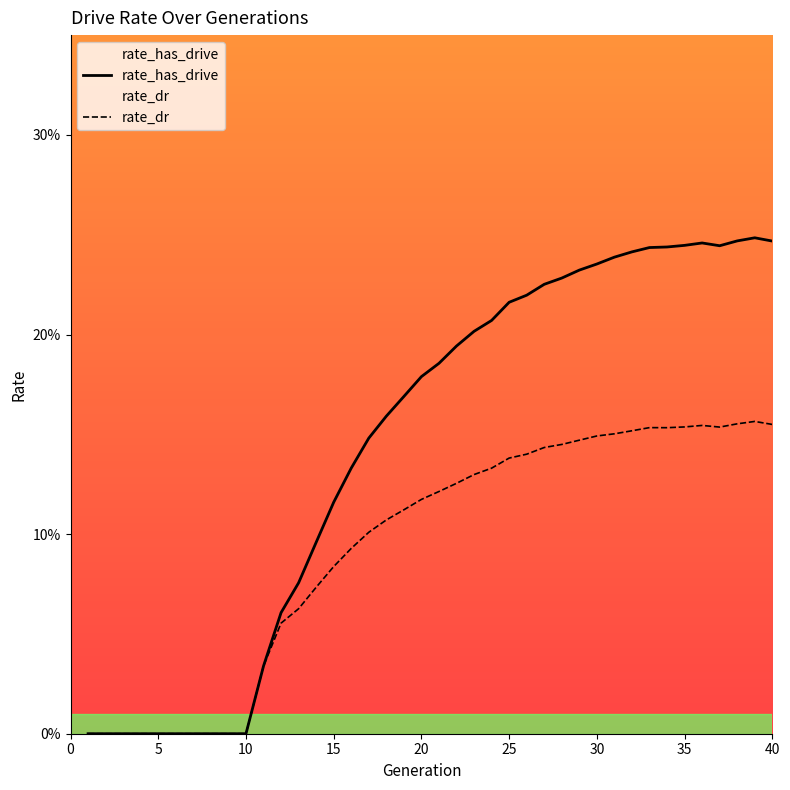

Is this an area chart (filled region under the line)?

No